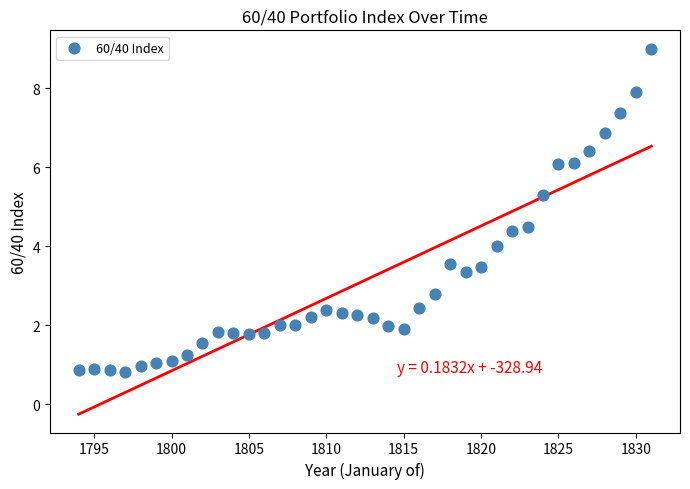

What is the range of Y values (max minus min)?

8.2